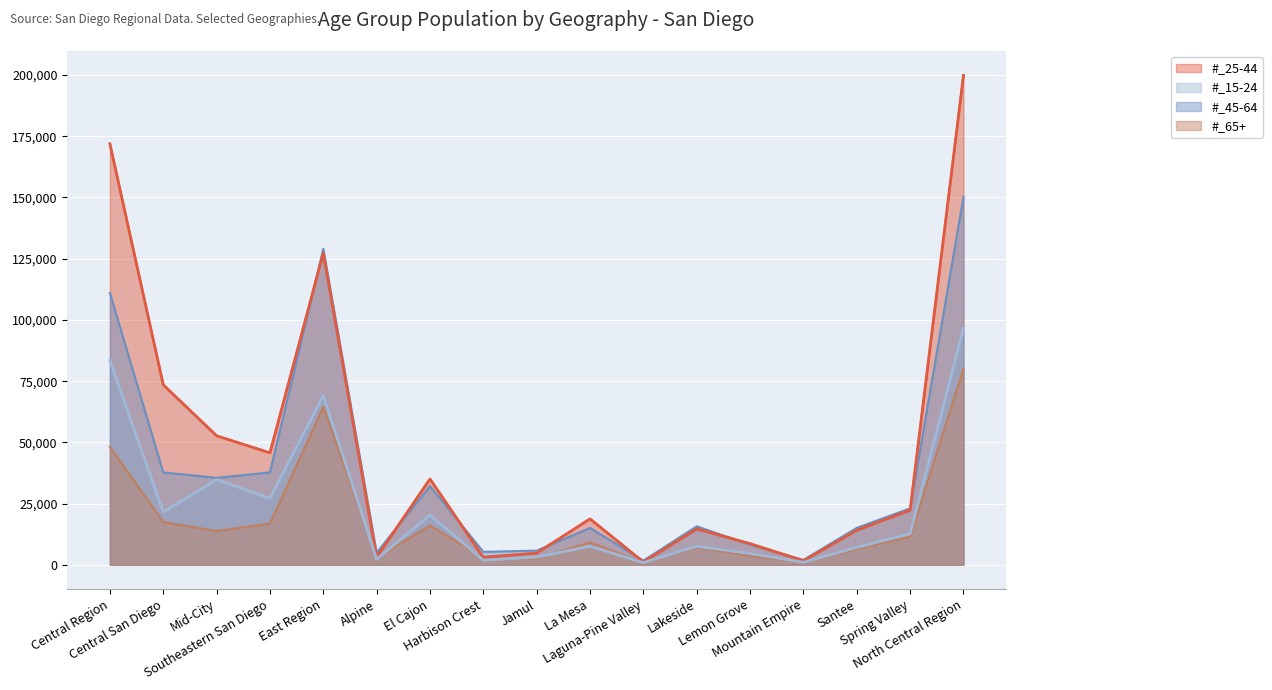

What position from the right is Laguna-Pine Valley?

7